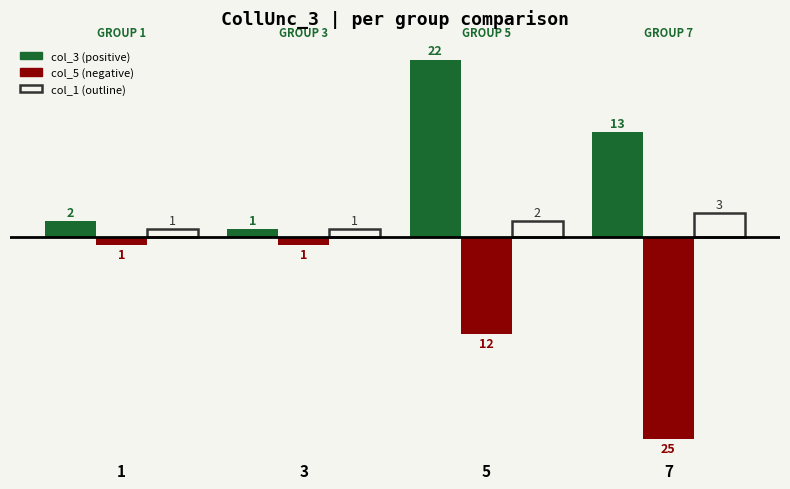

What is the total value across all series at 7?

-9